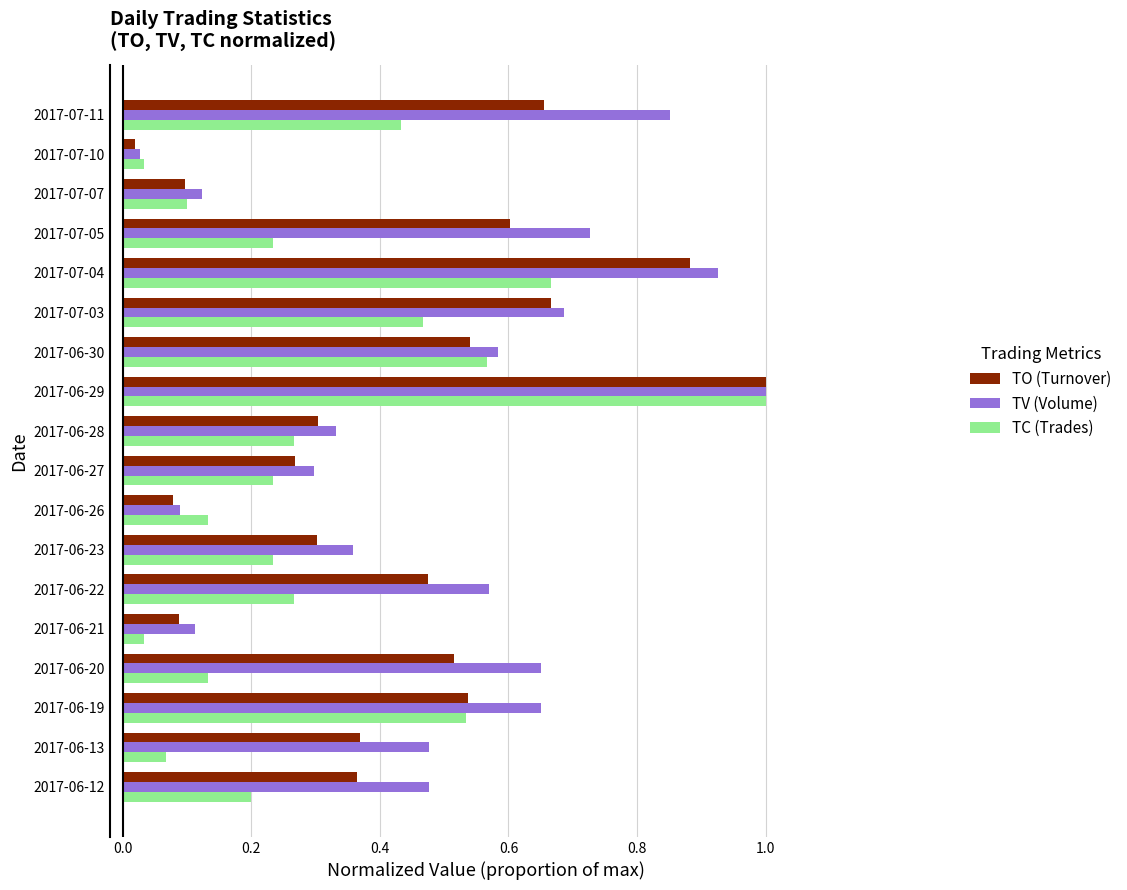

What is the difference between the maximum and minimum values in the TV (Volume) series?

1.0